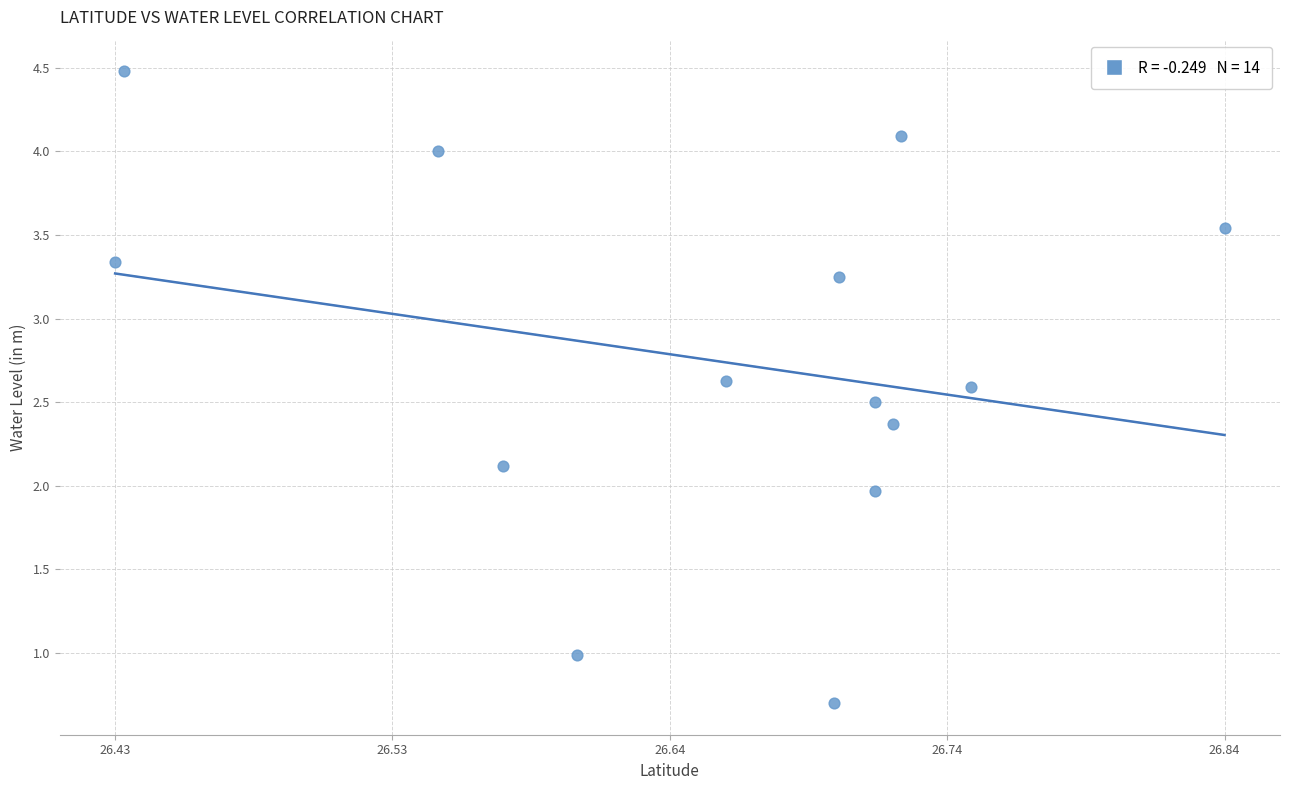

What is the range of Y values (max minus min)?

3.8